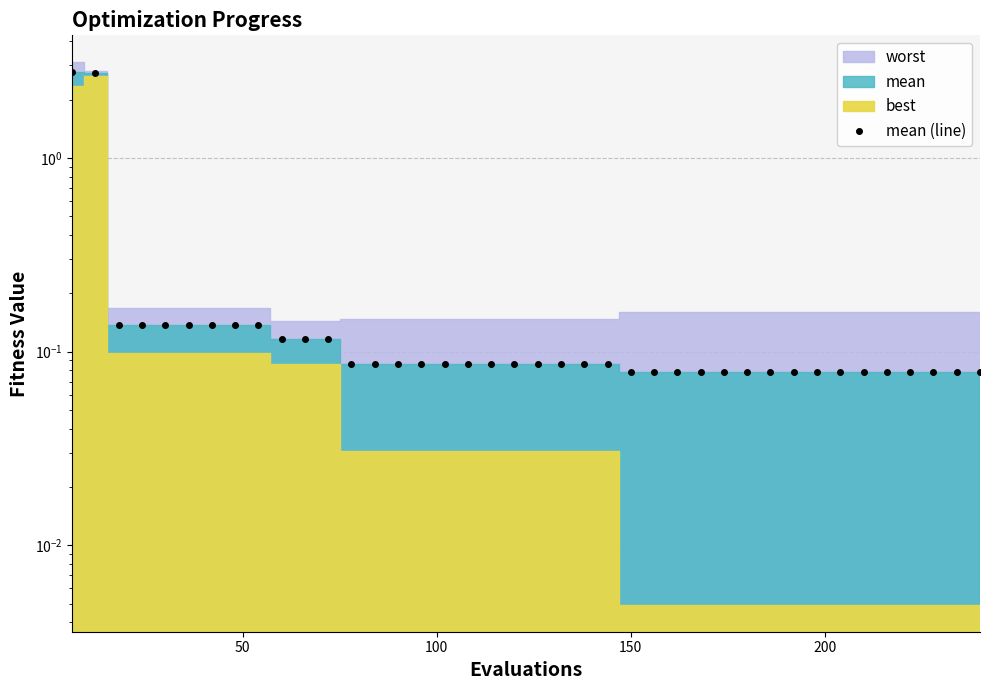

How many lines are shown in the chart?

1